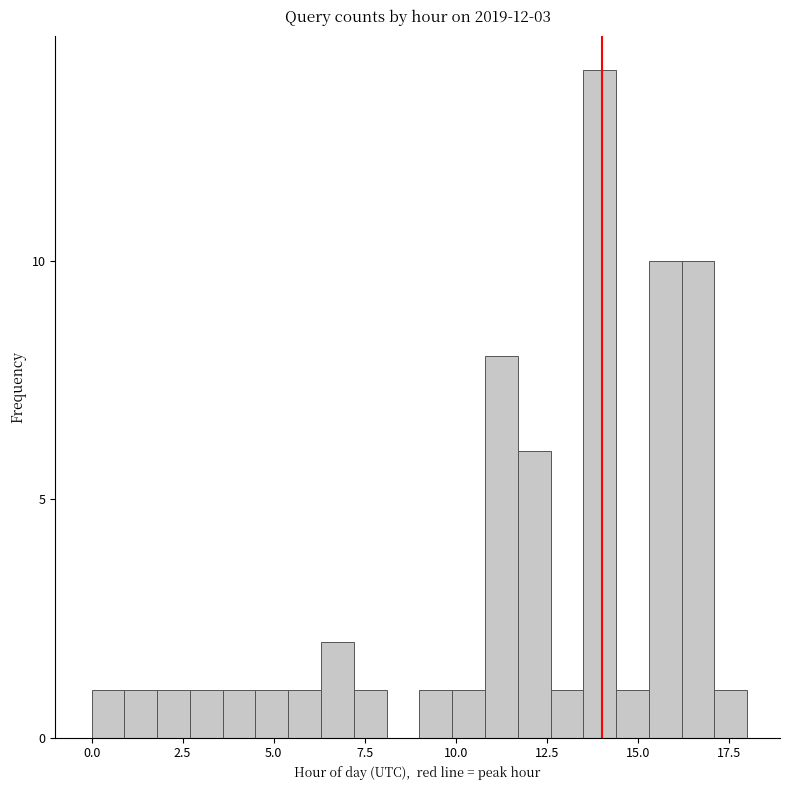

Read against the x-axis, roughly where is the centre of the tallest bar?

14.0